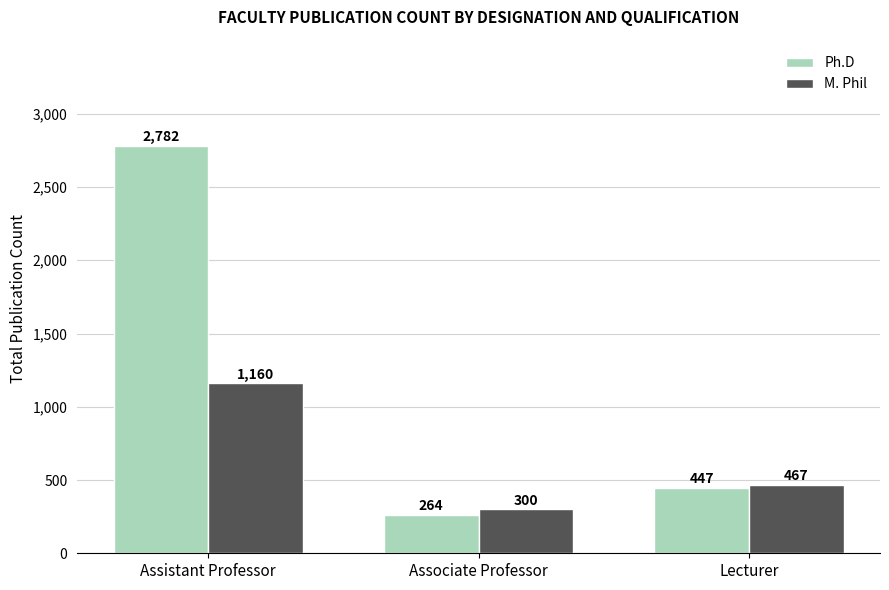

At how many categories does at least one series exceed 1821?

1